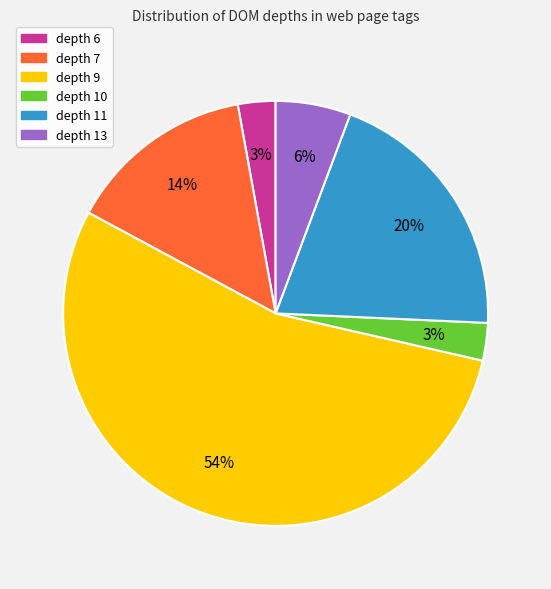

To the nearest percent, what is the difference between the largest and smallest slice percentages?

51%